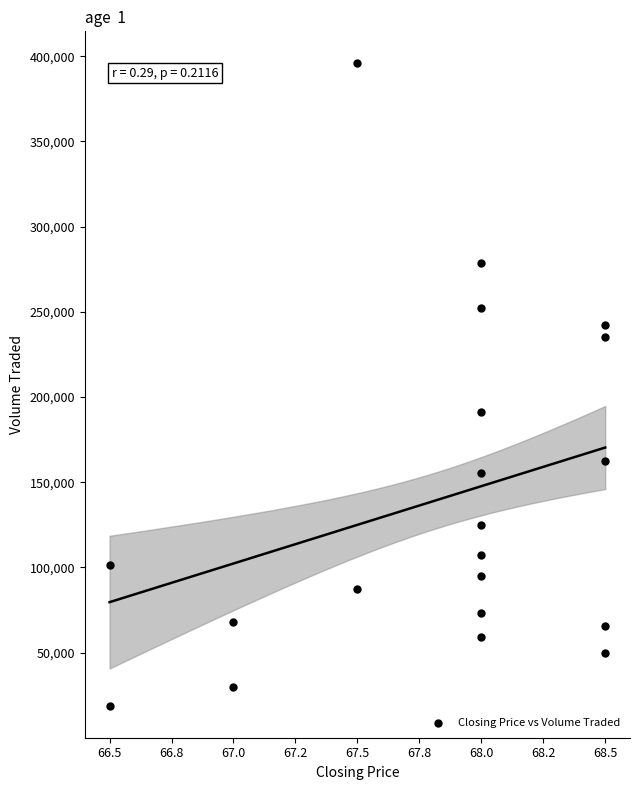

What Y value in the scatter plot is closest to 207350?

191300